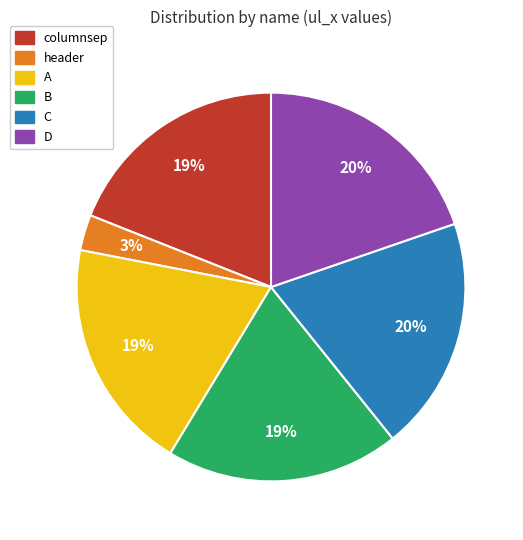

How many segments does this pie chart have?

6